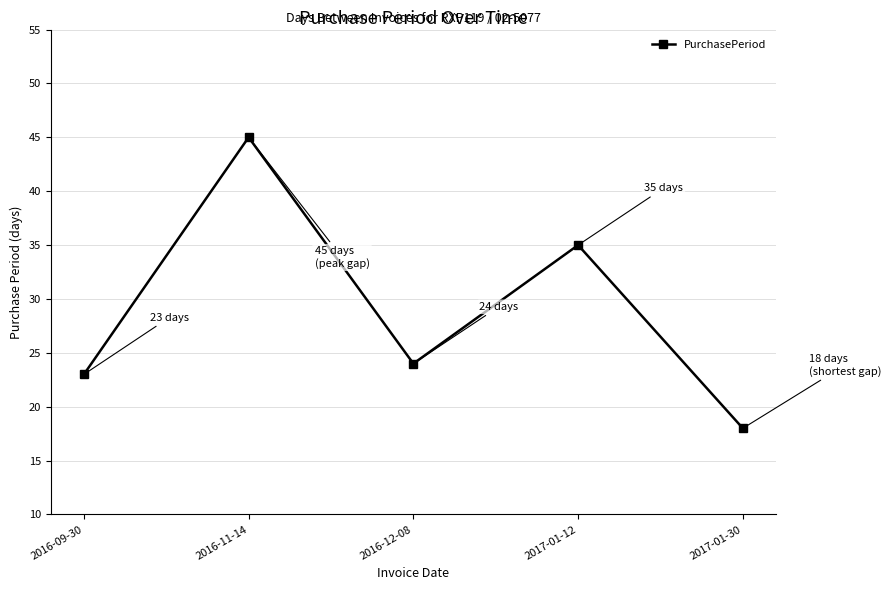

What is the minimum value shown in the chart?

18